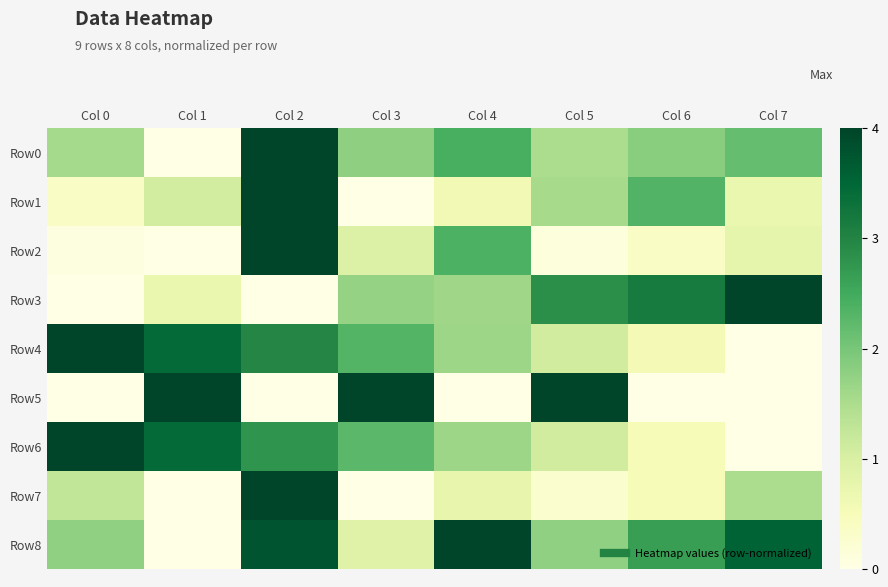

At Col 4, list the series in order from largest to smallest.

Row8, Row0, Row2, Row4, Row6, Row3, Row7, Row1, Row5